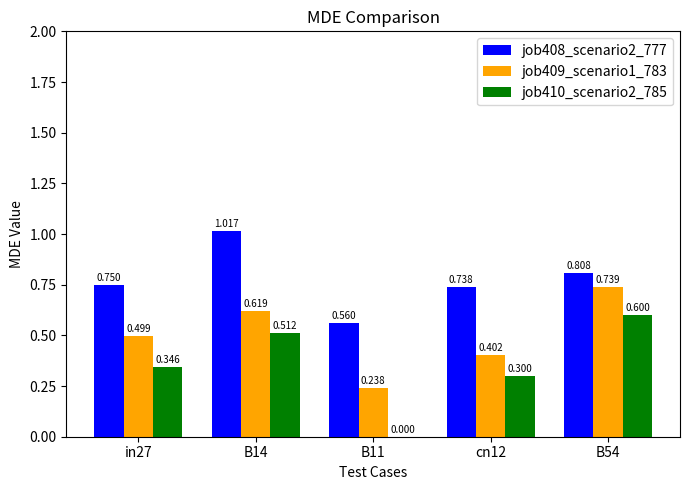

True or false: job410_scenario2_785 has a value of 0.3 at cn12.

True